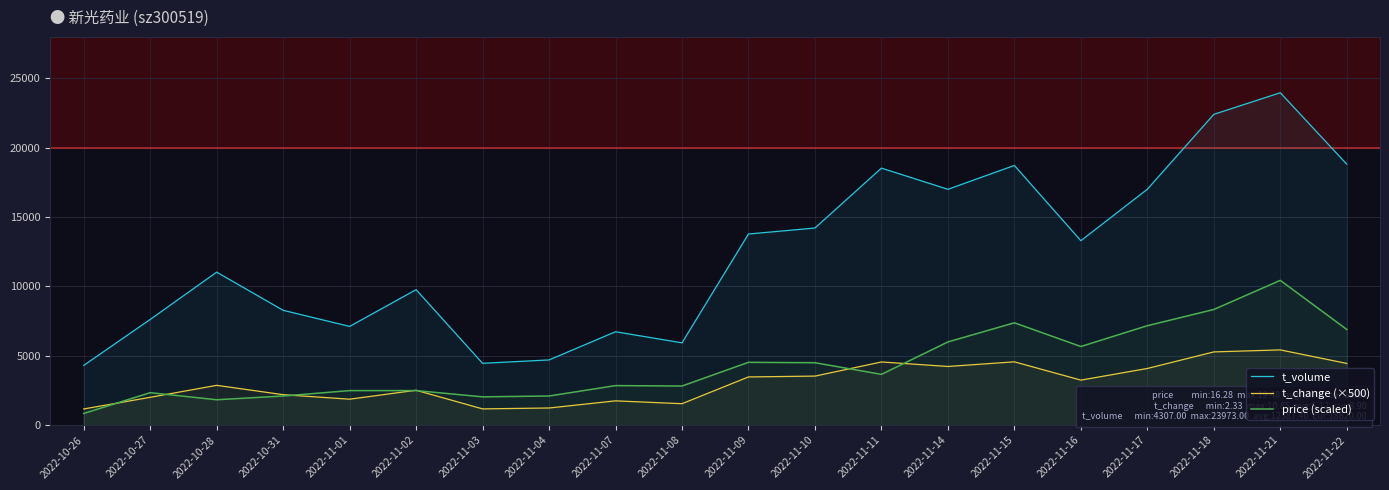

What is the value of the price (scaled) point at the 8th from the left?

2100.0